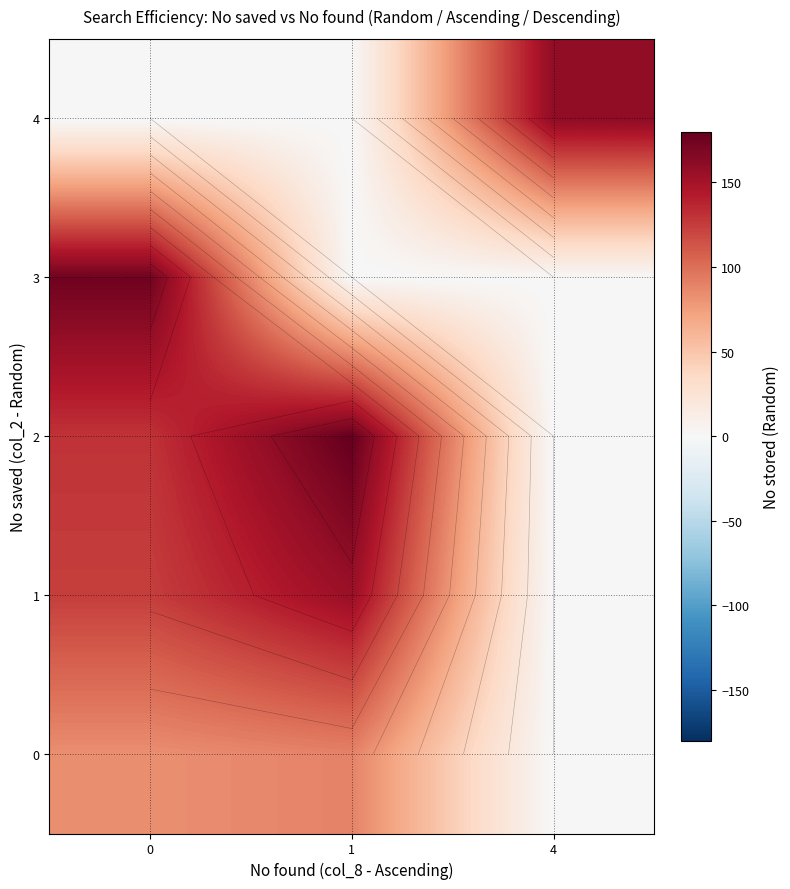

The row_1 series shows 124.2 at 0. True or false?

True